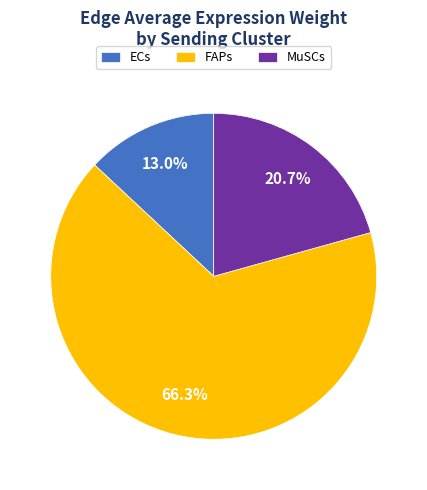

To the nearest percent, what portion does FAPs represent?

66%